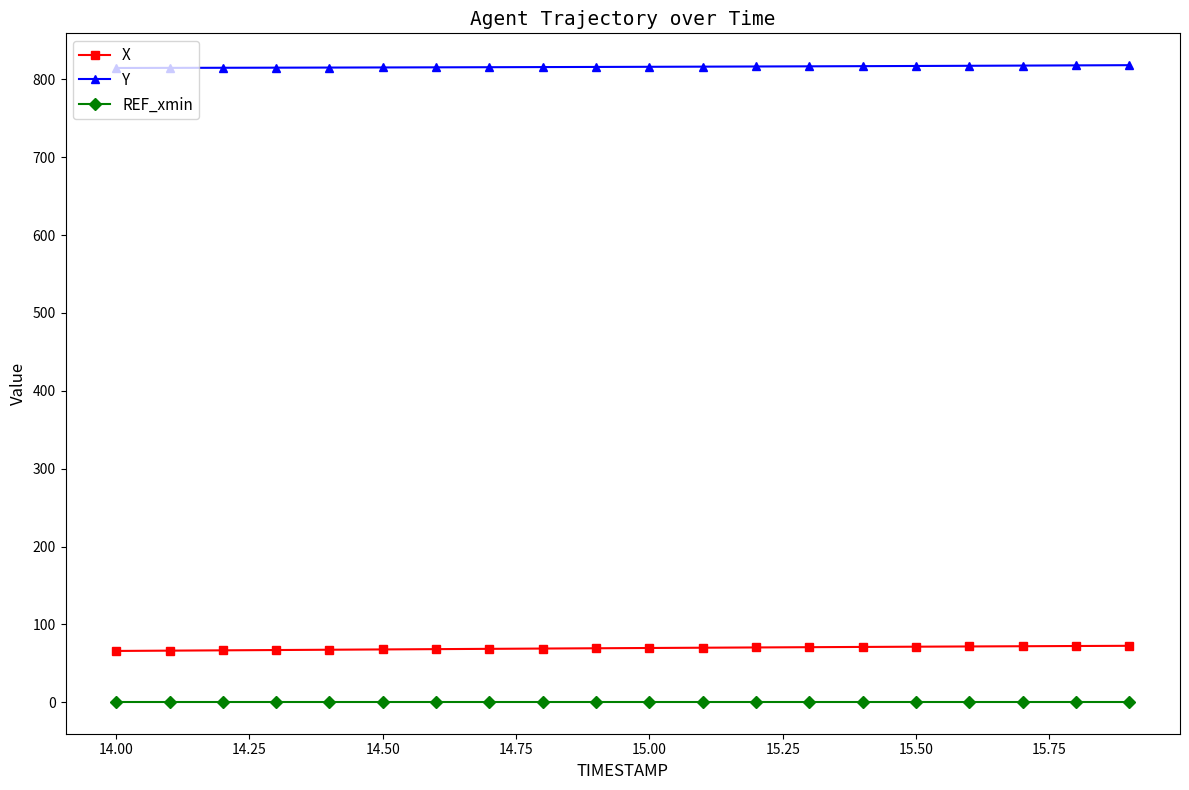

Count the number of categories in the chart.

20